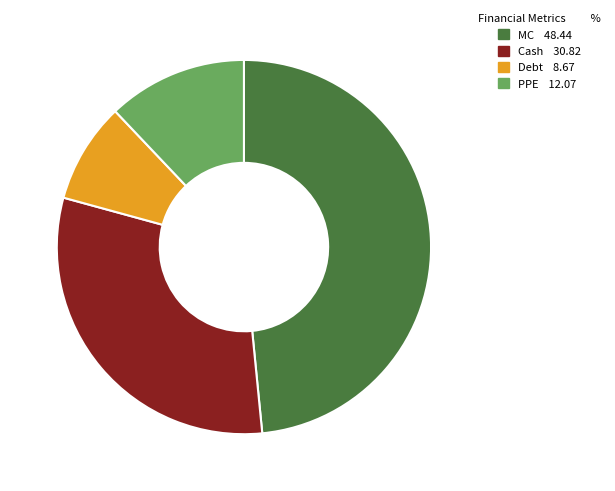

Rank the categories by value from lowest to highest.

Debt, PPE, Cash, MC